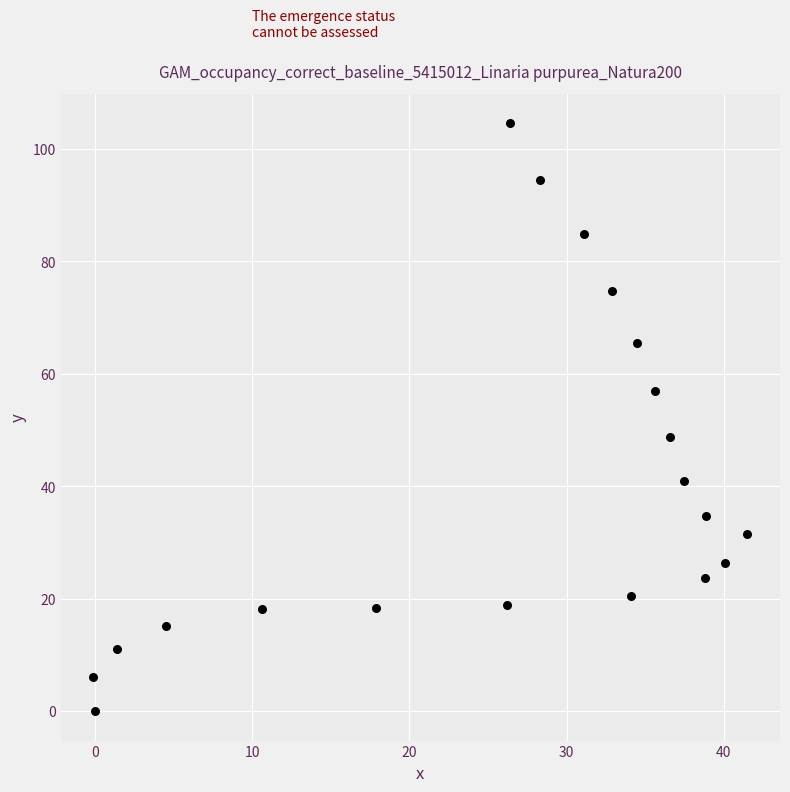

What Y value in the scatter plot is closest to 52?

48.8